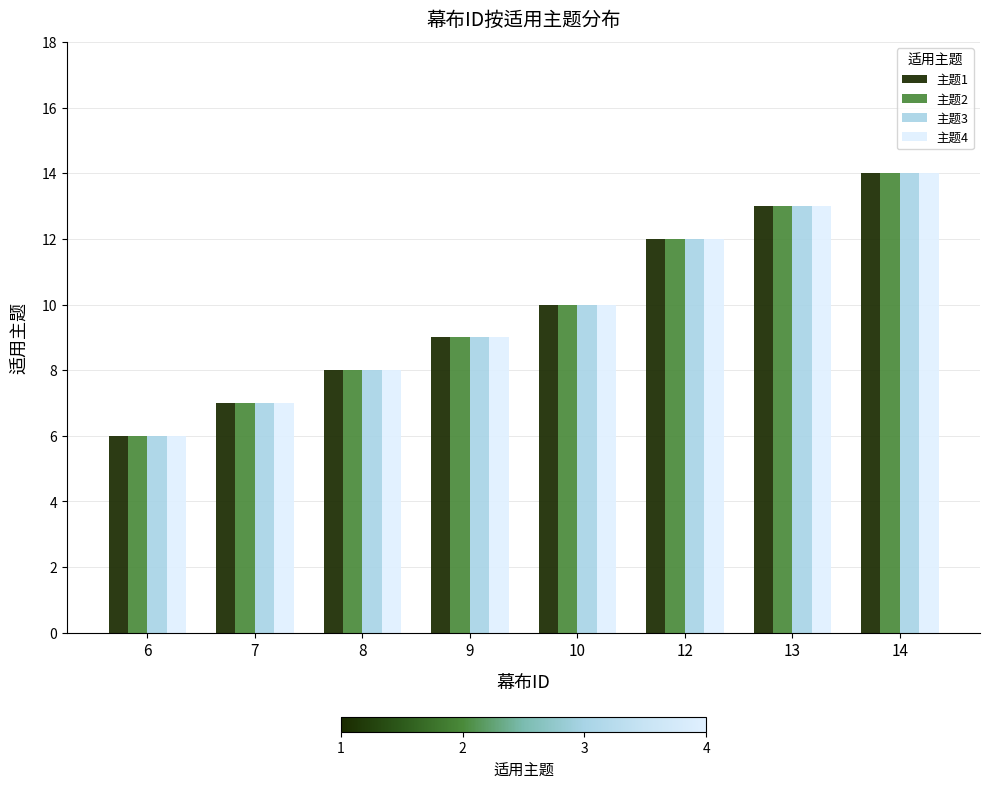

What is the difference between the maximum and minimum values in the 主题1 series?

8